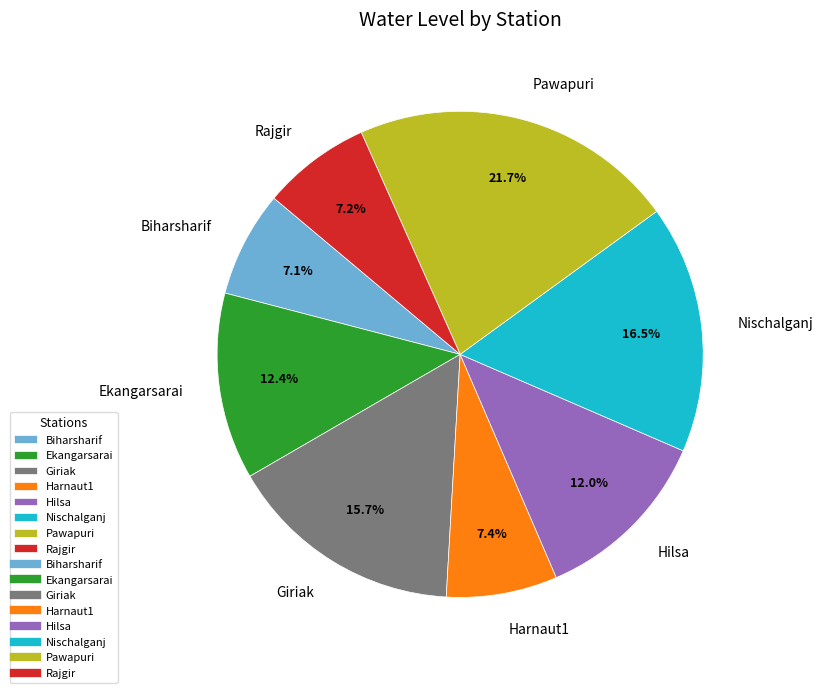

Approximately how many times larger is the value at Hilsa compared to Nischalganj?

0.7